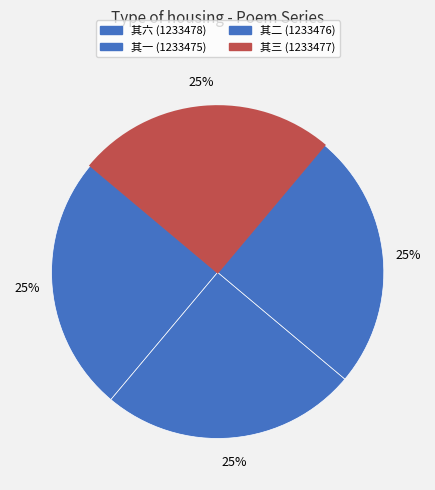

Which category has the biggest portion of the pie?

次韵答陈君采兼简一二同志六首 其六